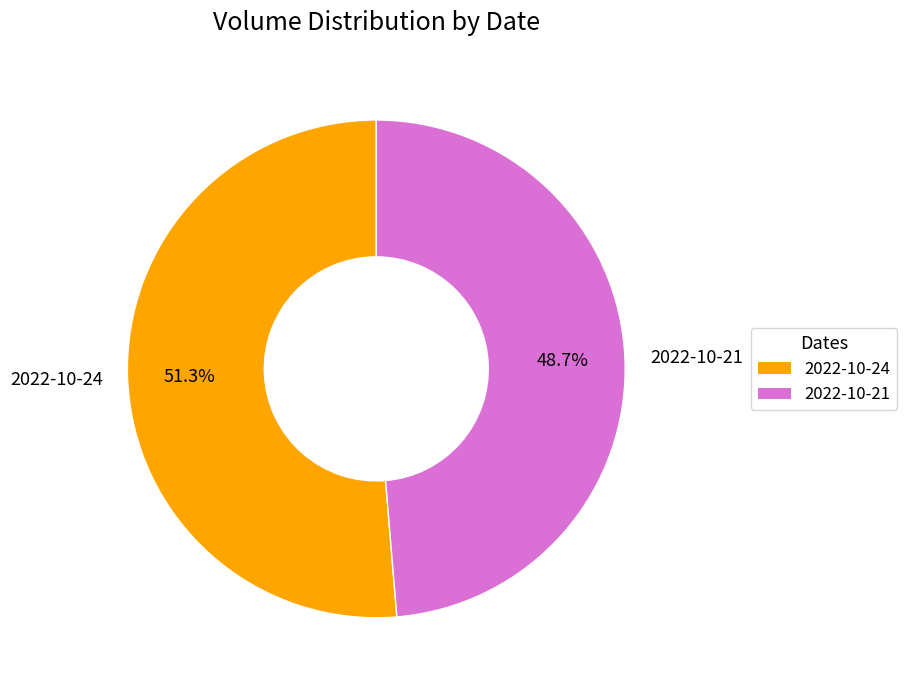

To the nearest percent, what is the combined percentage of 2022-10-21 and 2022-10-24?

100%